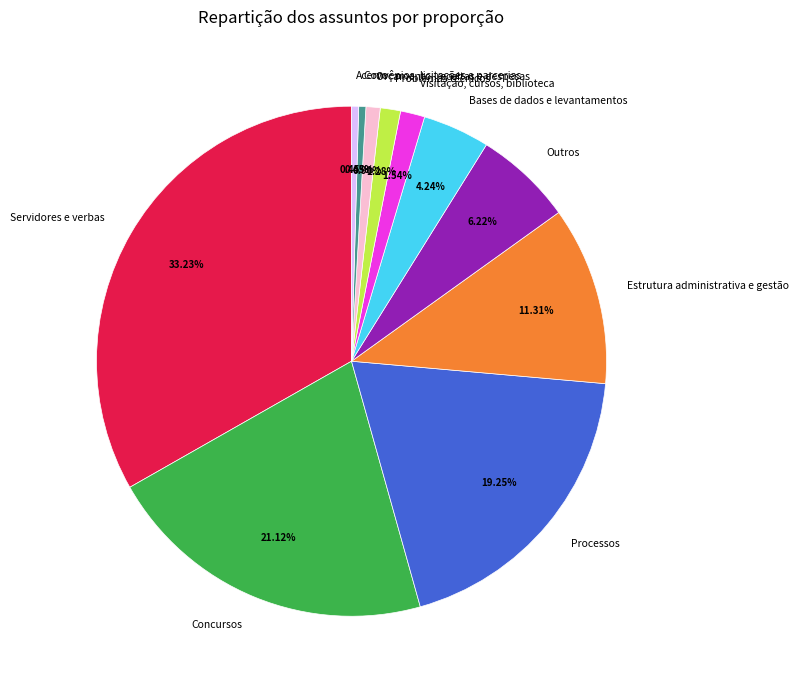

Between Acervo and Visitação, cursos, biblioteca, which is larger?

Visitação, cursos, biblioteca